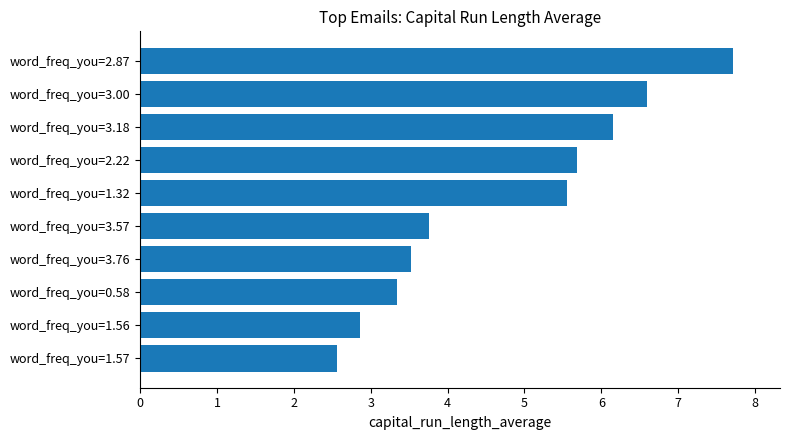

What is the average value?

4.8